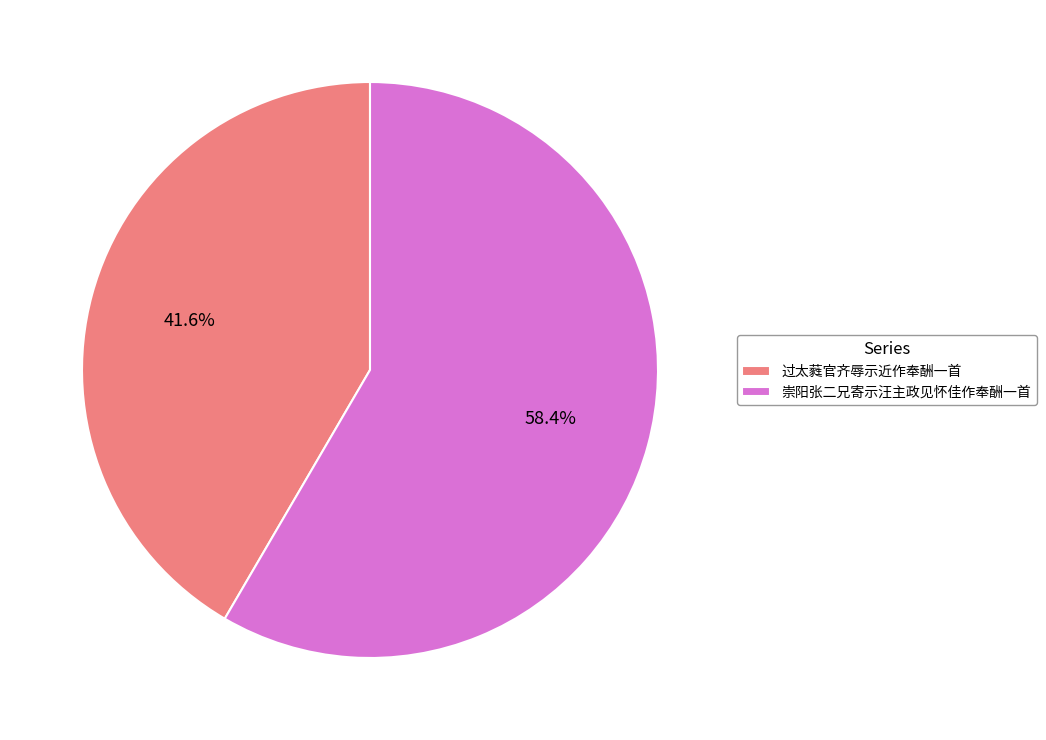

Which has a higher value, 崇阳张二兄寄示汪主政见怀佳作奉酬一首 or 过太蕤官齐辱示近作奉酬一首?

崇阳张二兄寄示汪主政见怀佳作奉酬一首